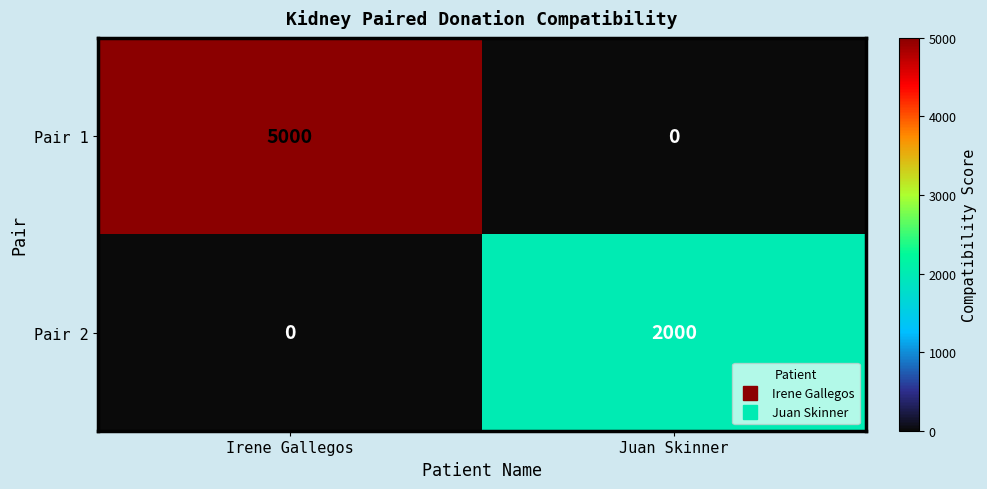

Reading left to right, extract all data points from this chart.

Pair 1: Irene Gallegos=5000	Juan Skinner=0
Pair 2: Irene Gallegos=0	Juan Skinner=2000